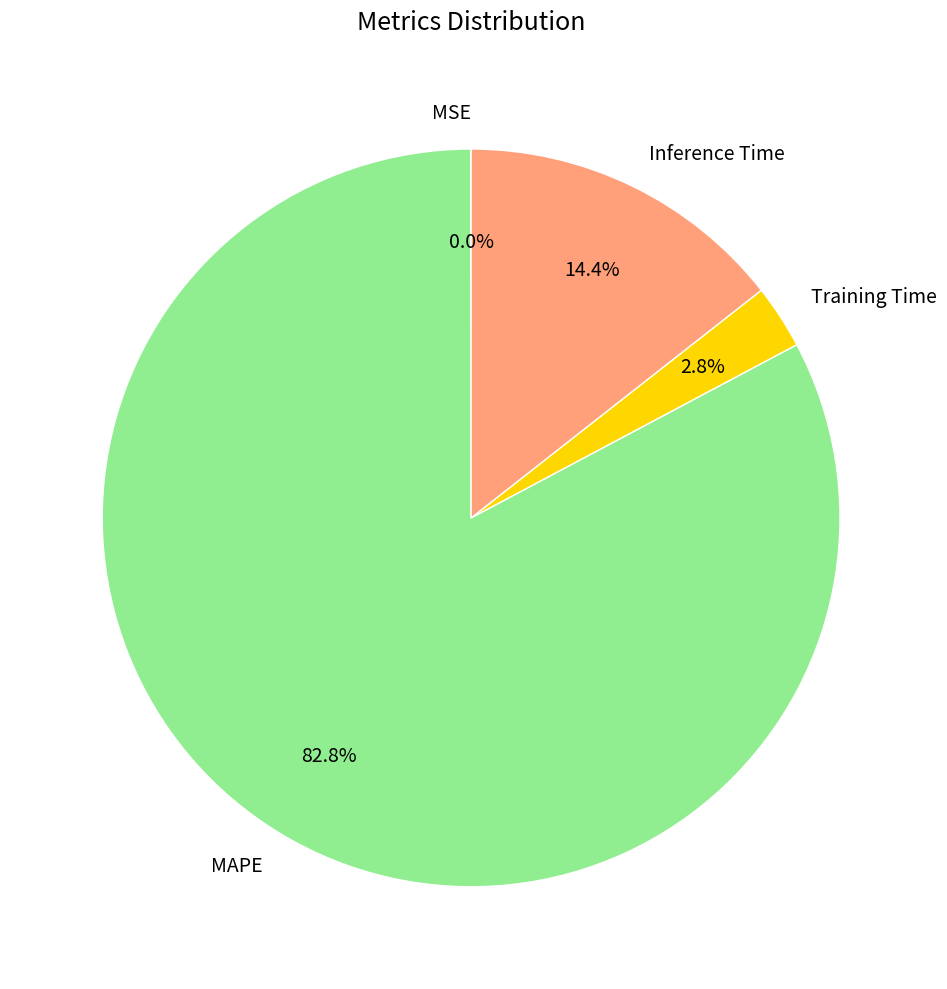

Approximately how many times larger is the value at Inference Time compared to Training Time?

5.1